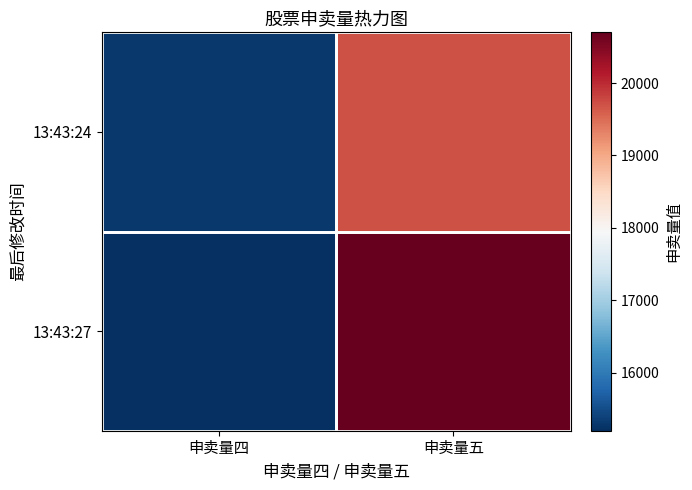

What is the minimum value shown in the chart?

15200